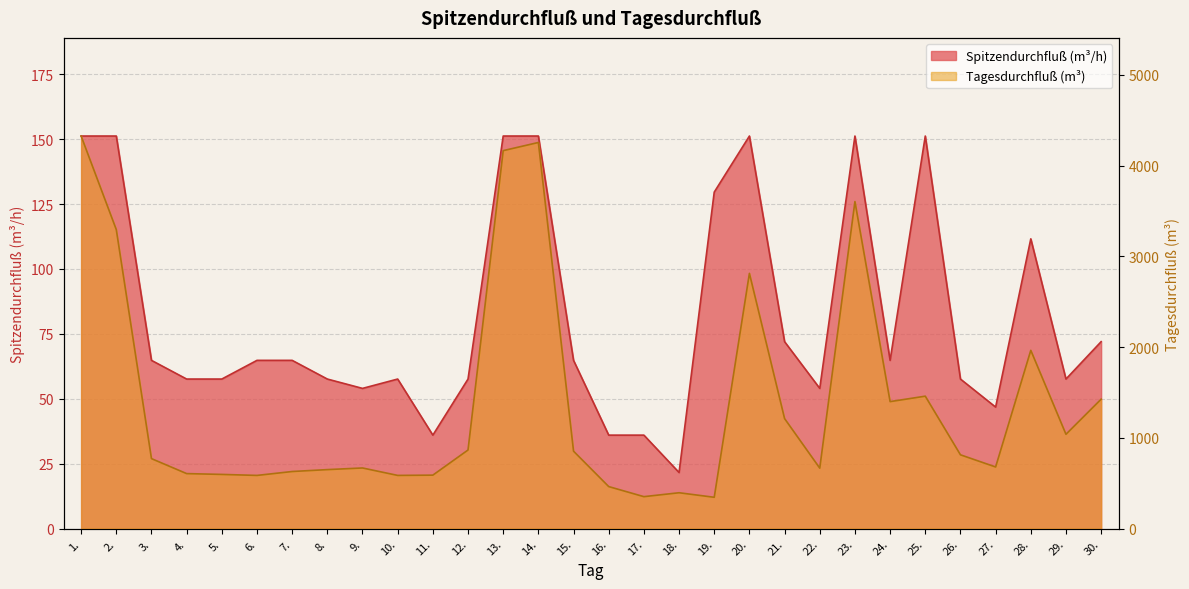

Which has a higher value, 1. or 30.?

1.